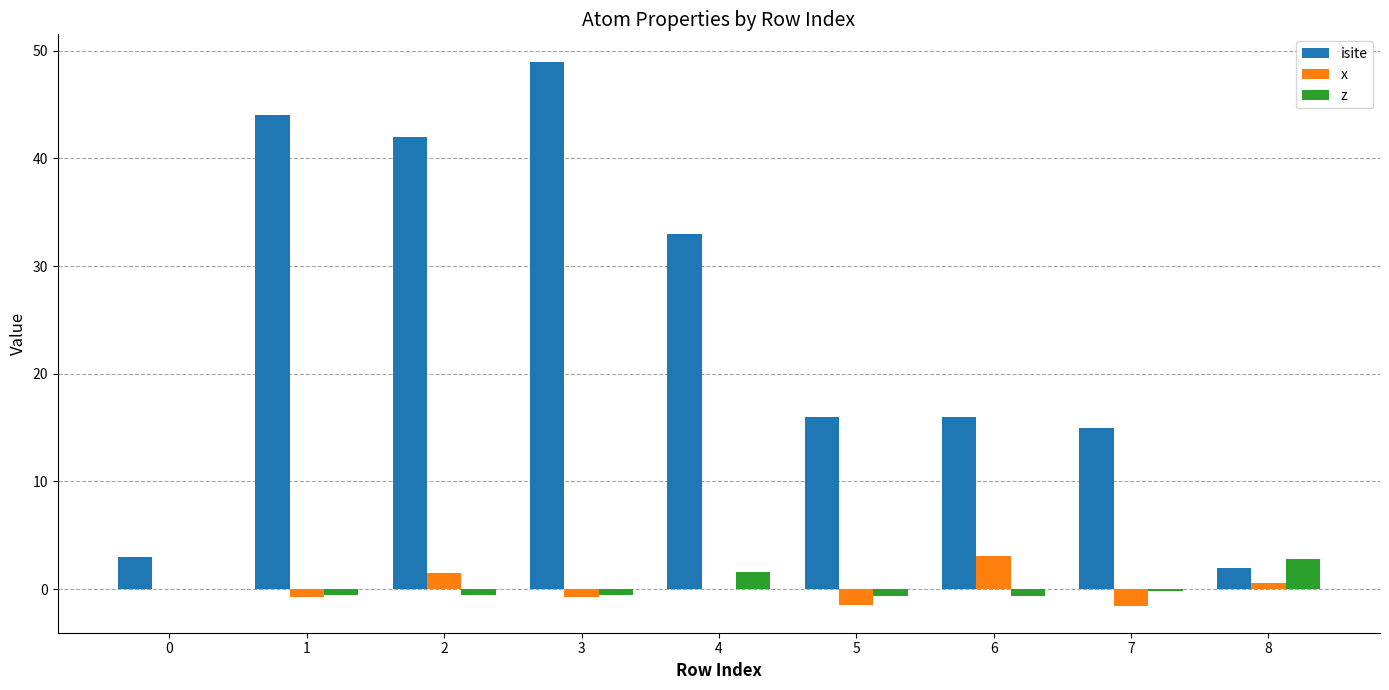

Is it true that x equals 0.5 at 8?

True